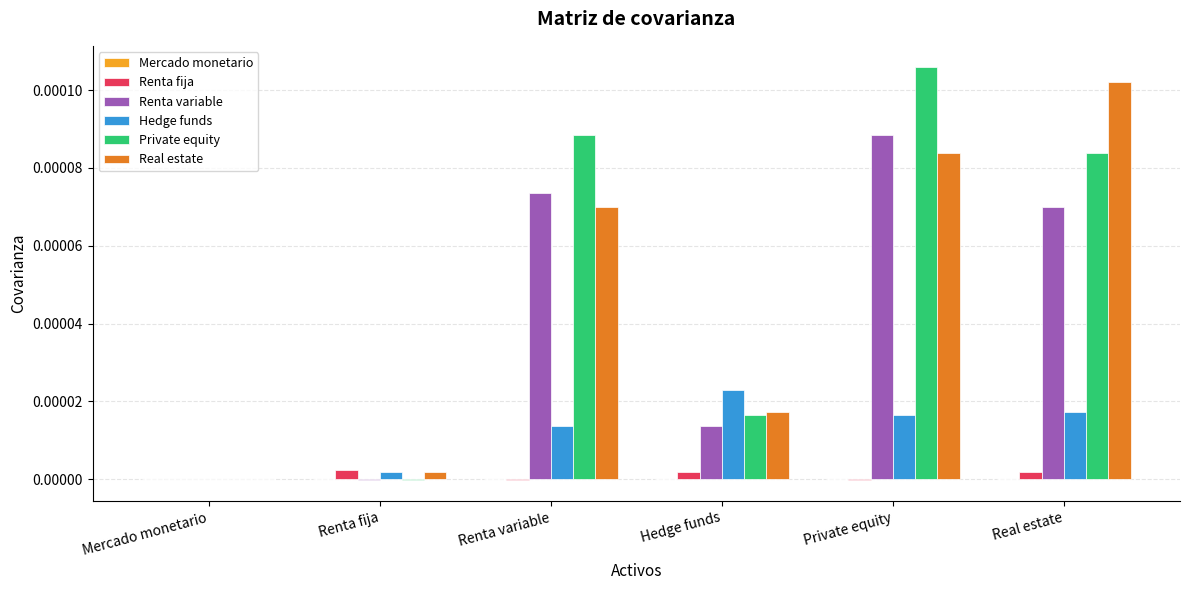

Is it true that Real estate equals 0.0 at Real estate?

True